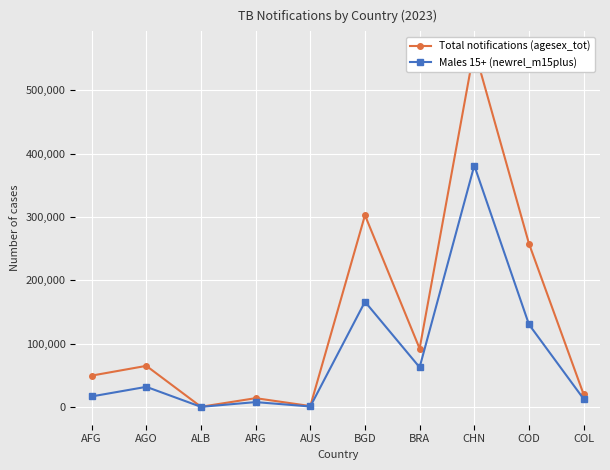

The value of Total notifications (agesex_tot) at BGD is 302813. True or false?

True